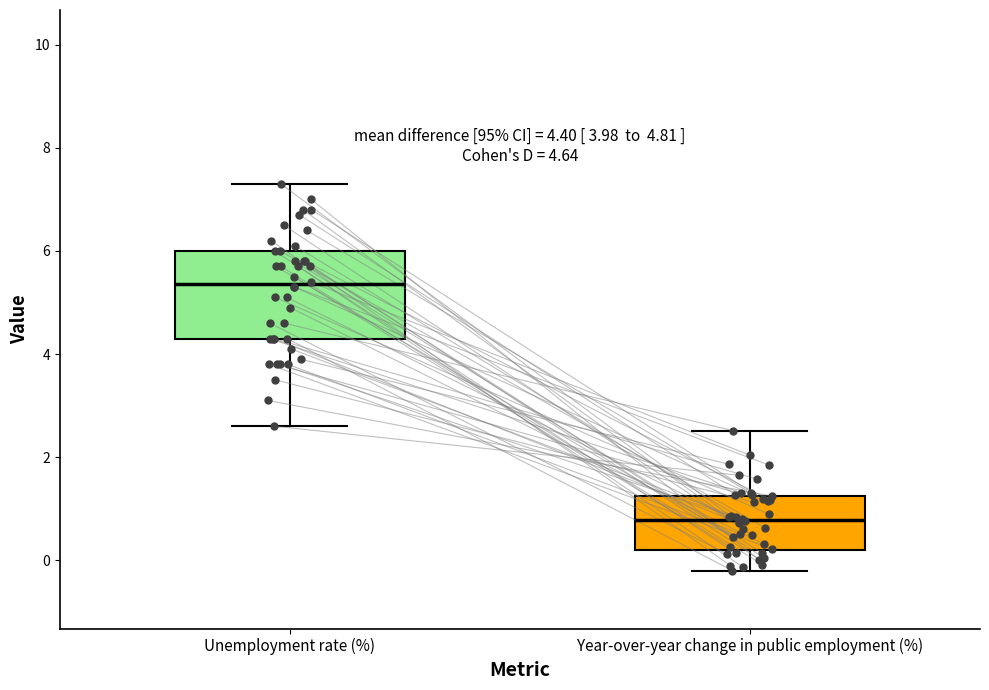

Which box's median line is the highest?

Unemployment rate (%)